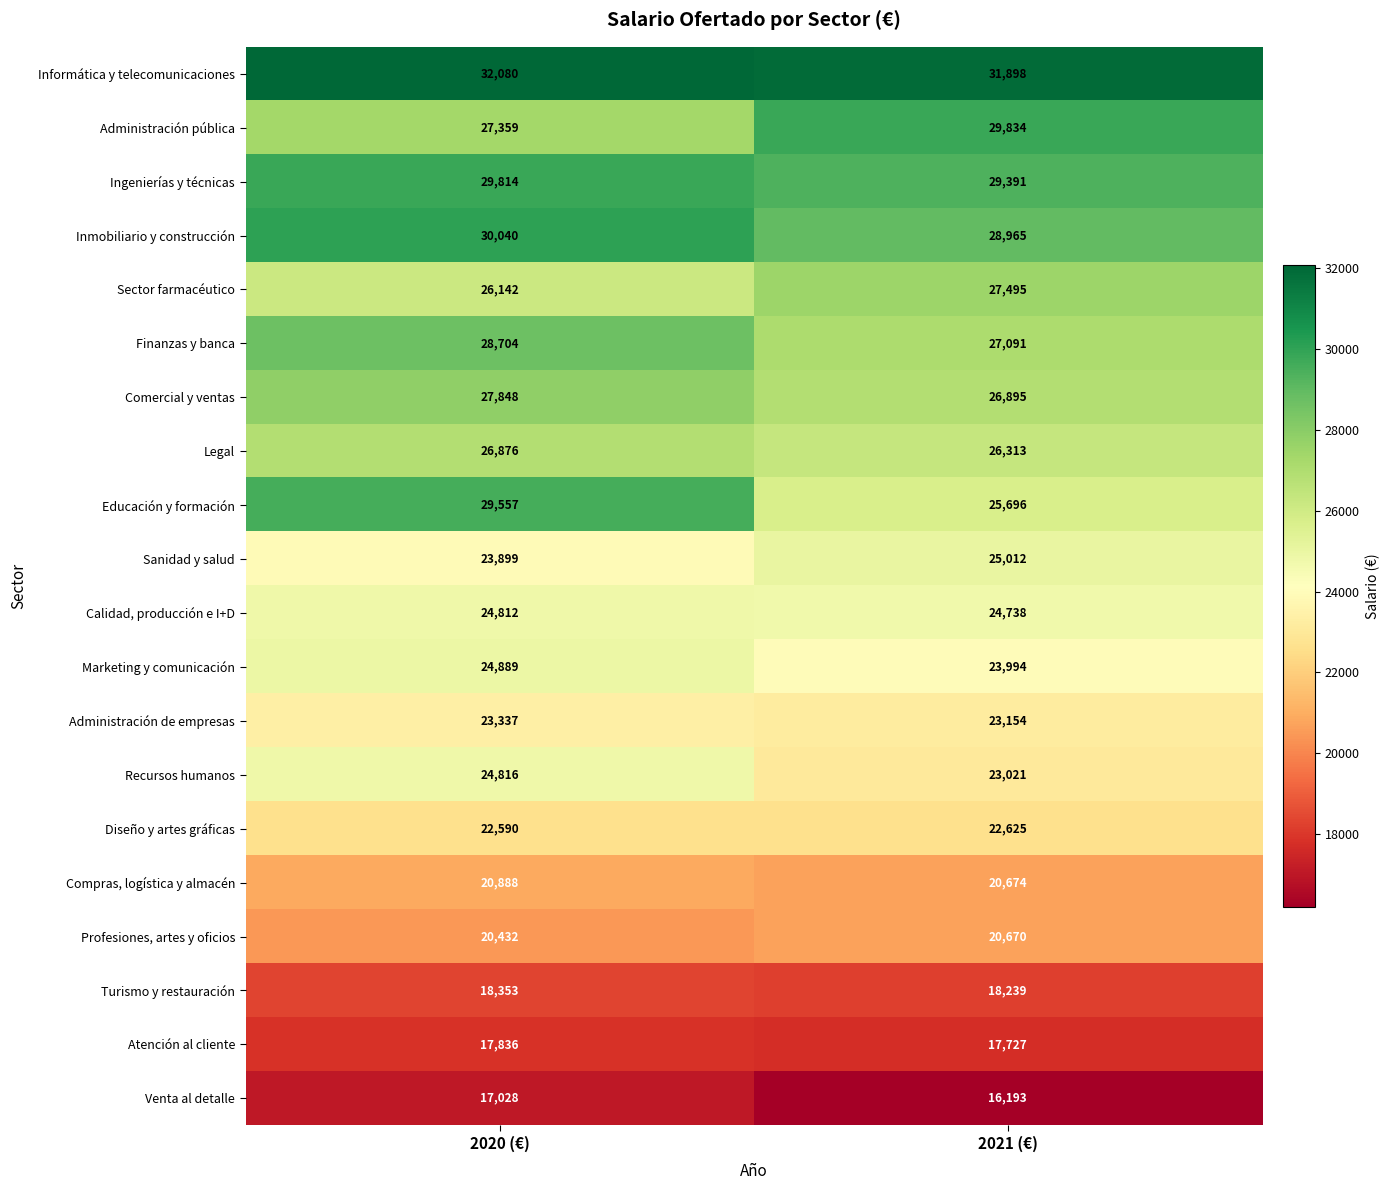

Count the number of data series in this chart.

20